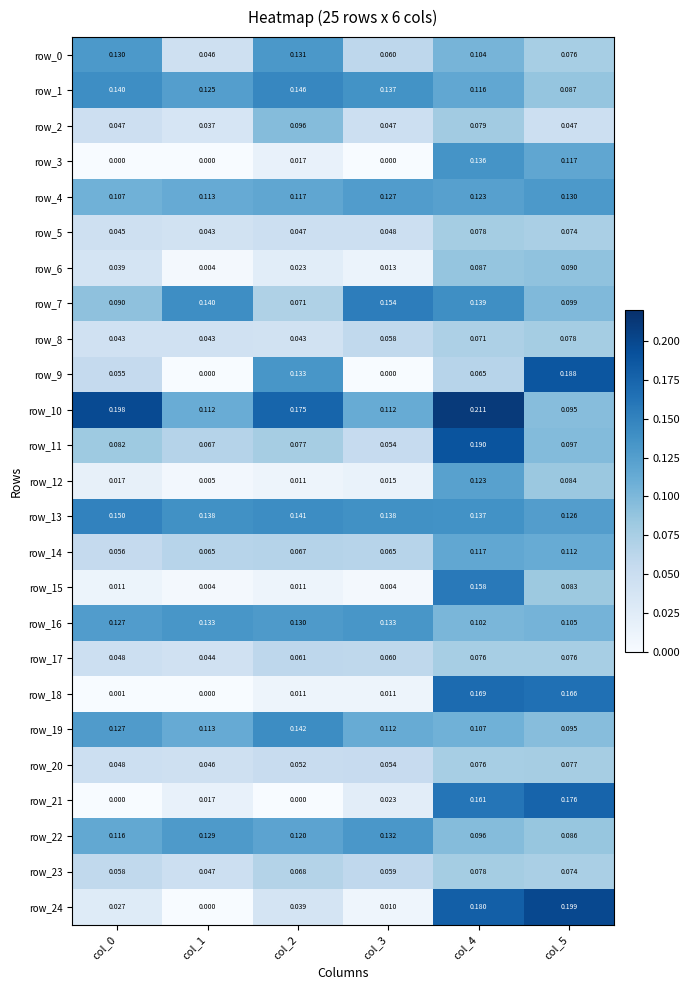

Count the row_9 values in the range 0 to 1.

6